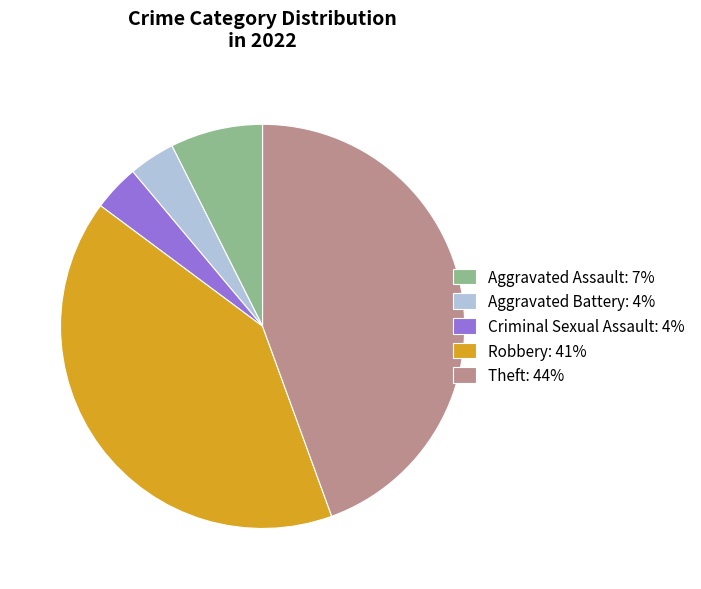

Count the number of slices in the pie.

5